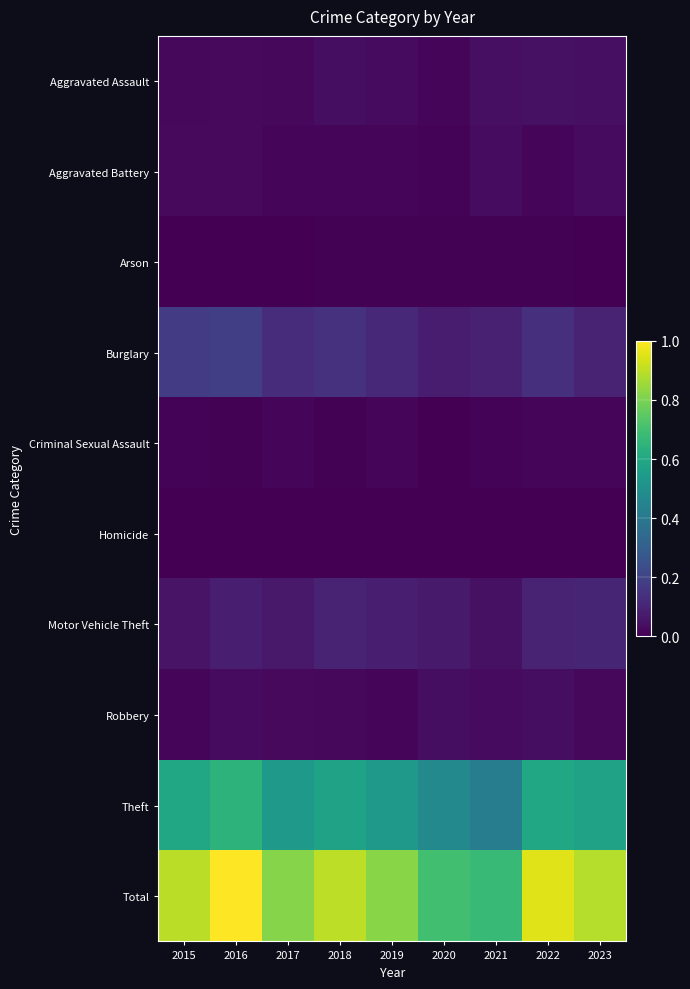

At which category does the chart reach its minimum across all series?

2016